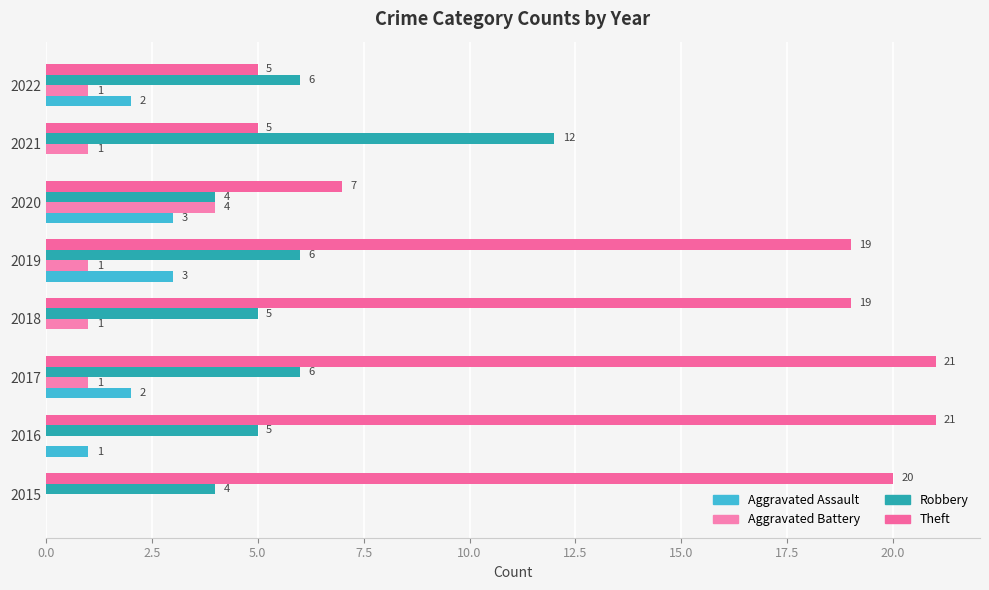

How many positive values does the Aggravated Battery series have?

6